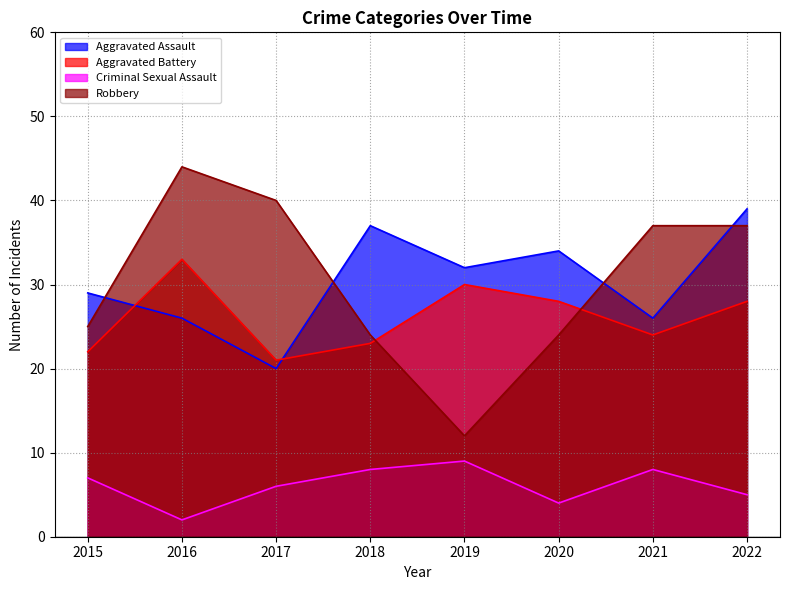

True or false: Aggravated Assault and Criminal Sexual Assault intersect in this chart.

False